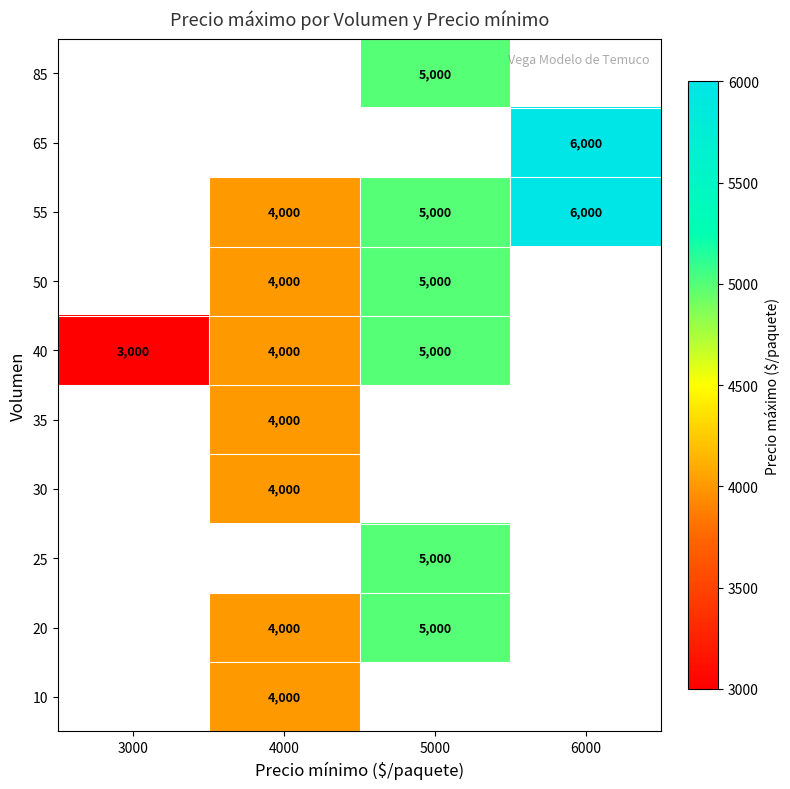

Is it true that 25 equals 5000 at 5000?

True